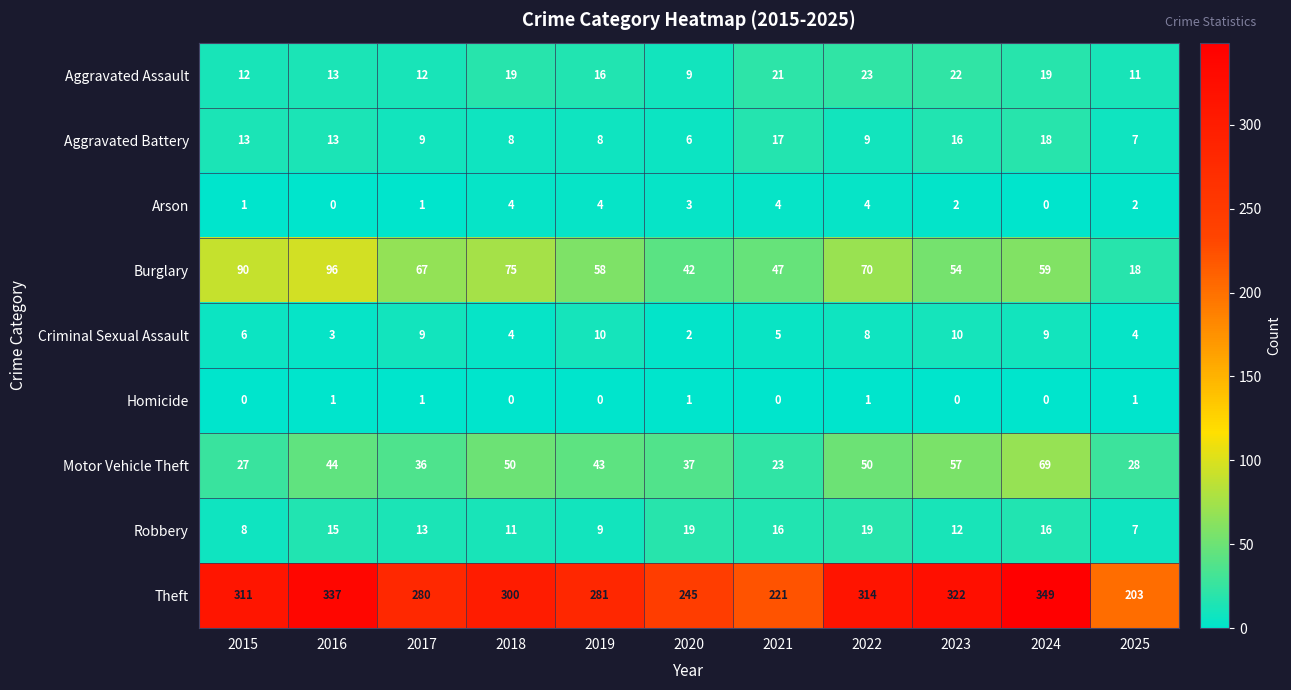

Which series has the largest total across all categories?

Theft